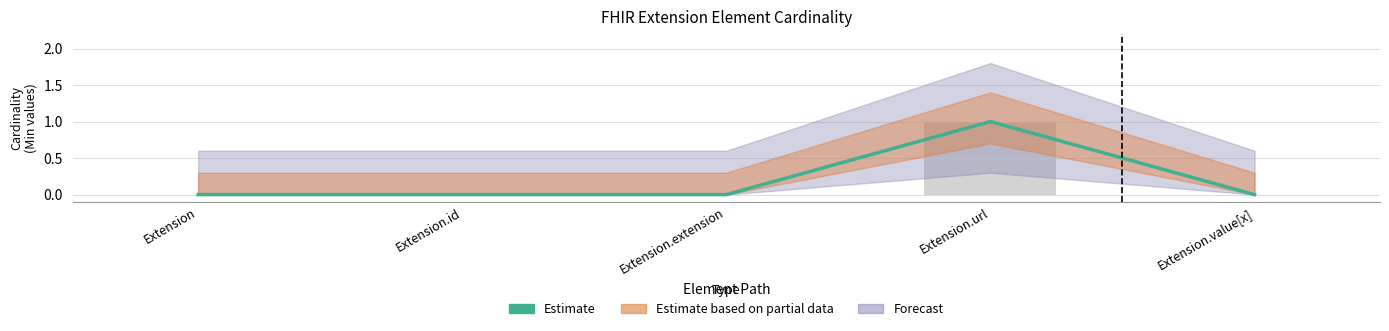

Rank the categories by value from lowest to highest.

Extension, Extension.id, Extension.extension, Extension.value[x], Extension.url